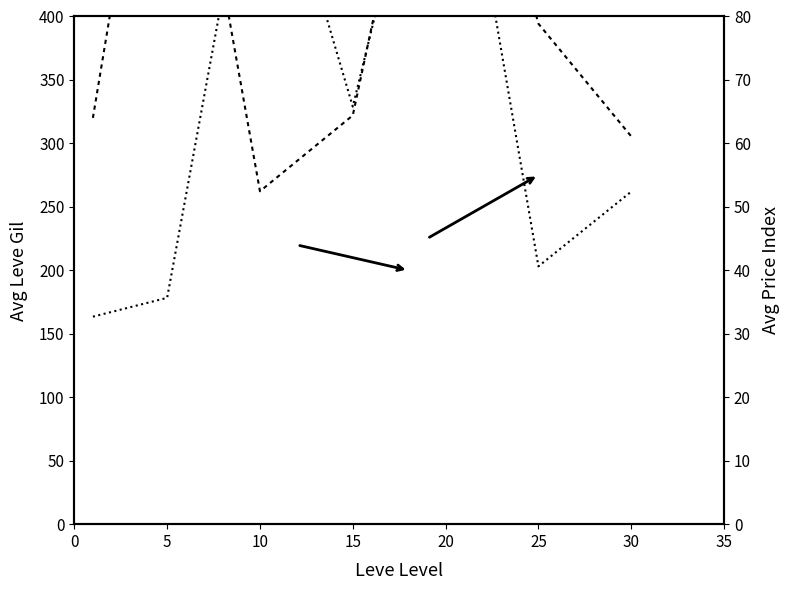

How many data points in Avg Price (log-scaled) are less than 64?

2